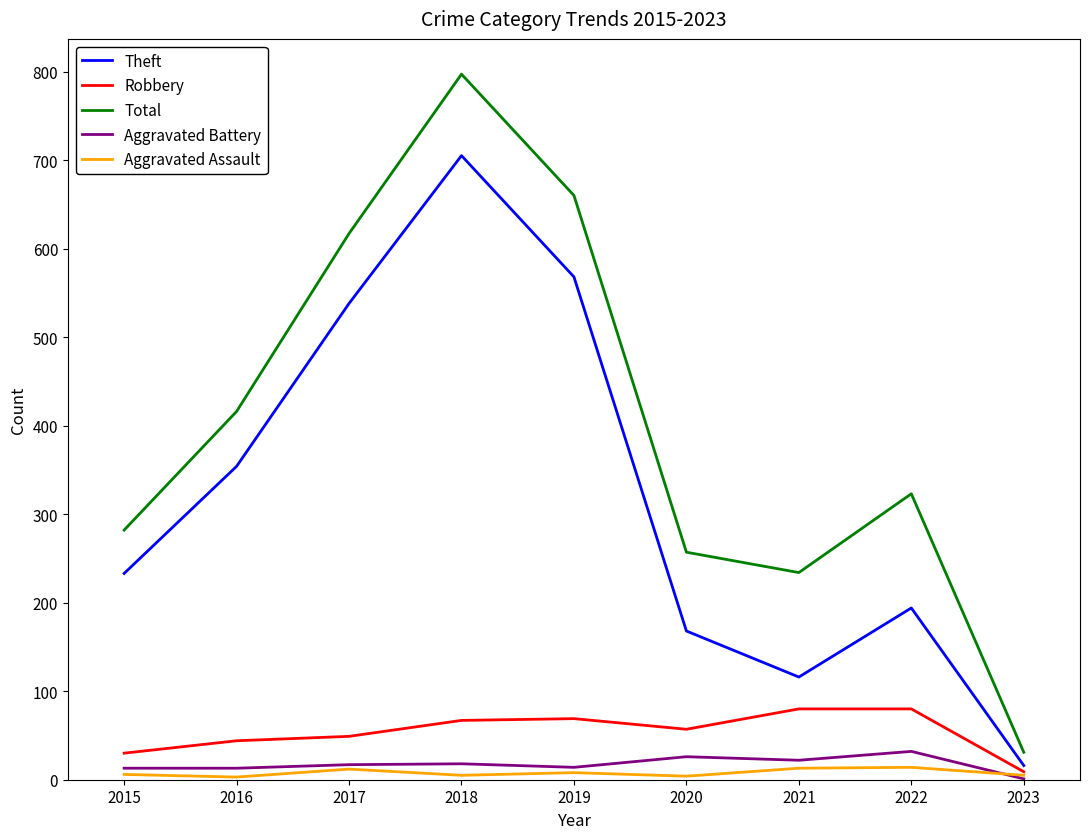

At which category does the chart reach its peak across all series?

2018